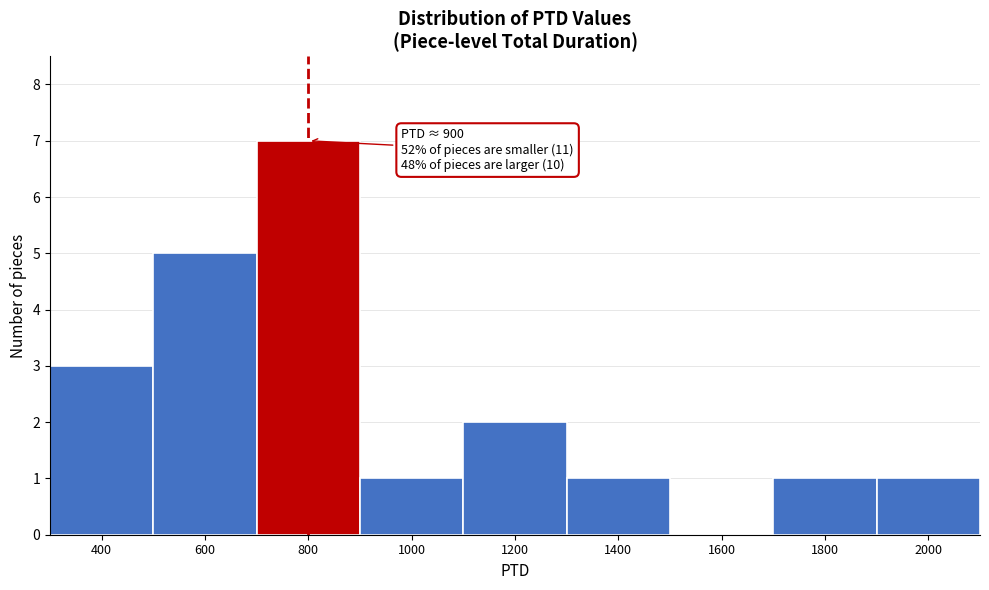

Reading left to right, transcribe all the data shown in this chart.

400=3	600=5	800=7	1000=1	1200=2	1400=1	1600=0	1800=1	2000=1